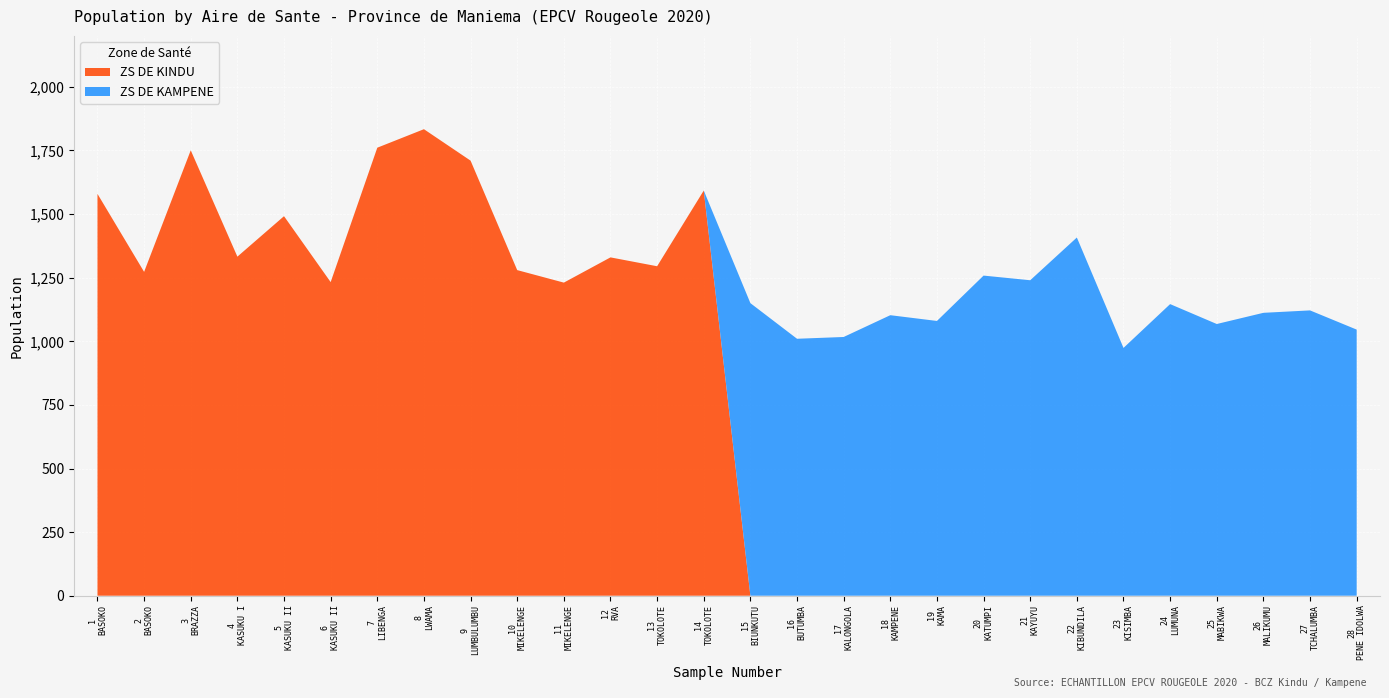

Reading left to right, list all the values displayed in this chart.

ZS DE KINDU: 0=1579.6	1=1272.9	2=1750.7	3=1332.8	4=1491.8	5=1232.7	6=1761.0	7=1833.7	8=1710.1	9=1279.9	10=1230.7	11=1329.9	12=1295.1	13=1592.7
ZS DE KAMPENE: 0=1150.0	1=1010.0	2=1017.0	3=1102.7	4=1080.0	5=1258.3	6=1240.0	7=1408.0	8=974.0	9=1146.2	10=1068.0	11=1112.0	12=1121.5	13=1046.0